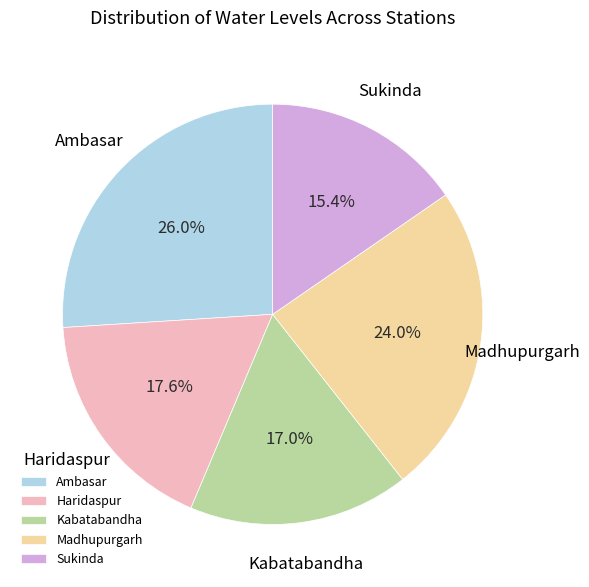

Is it true that Ambasar is 40% of the pie?

False